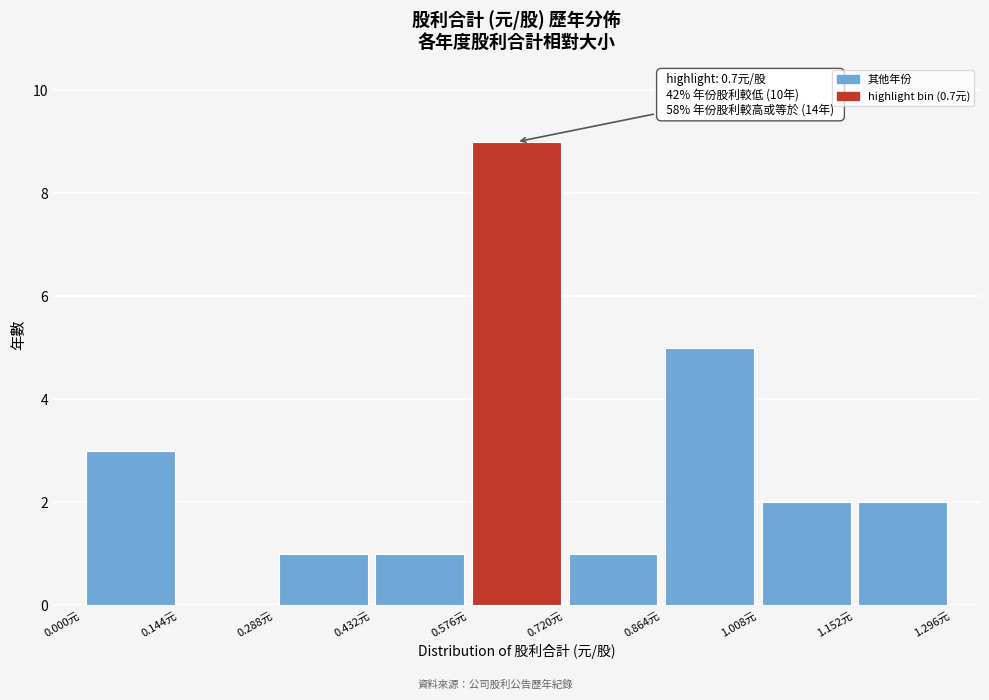

Over which range of the x-axis is the bar tallest?

0.576 to 0.720